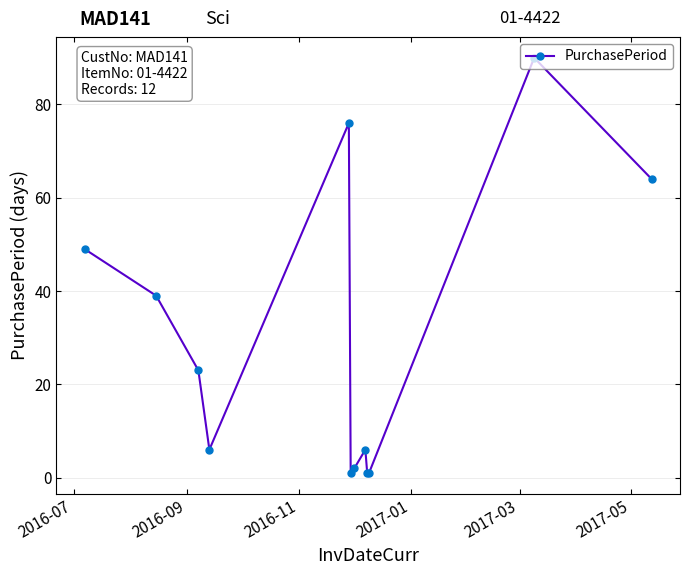

What is the value of the 4th point from the left?

6